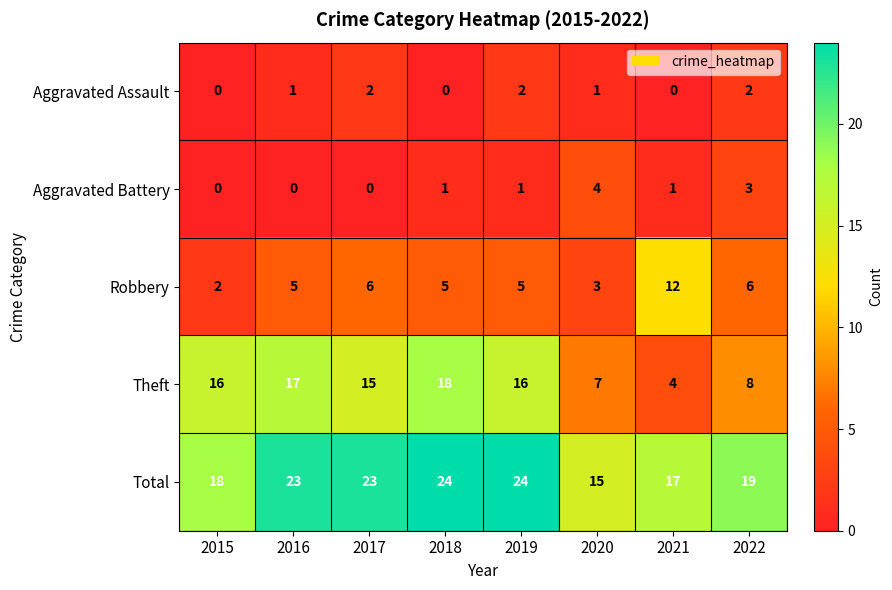

List the series in order of their peak value, highest first.

Total, Theft, Robbery, Aggravated Battery, Aggravated Assault